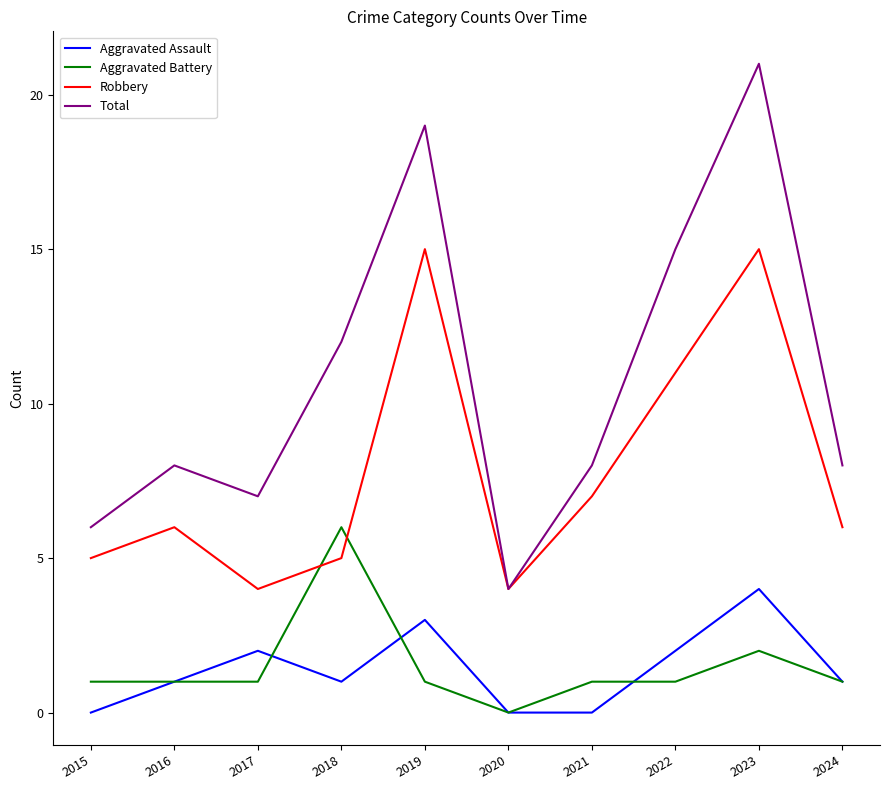

Reading left to right, what are all the values shown in this chart?

Aggravated Assault: 0	1	2	1	3	0	0	2	4	1
Aggravated Battery: 1	1	1	6	1	0	1	1	2	1
Robbery: 5	6	4	5	15	4	7	11	15	6
Total: 6	8	7	12	19	4	8	15	21	8